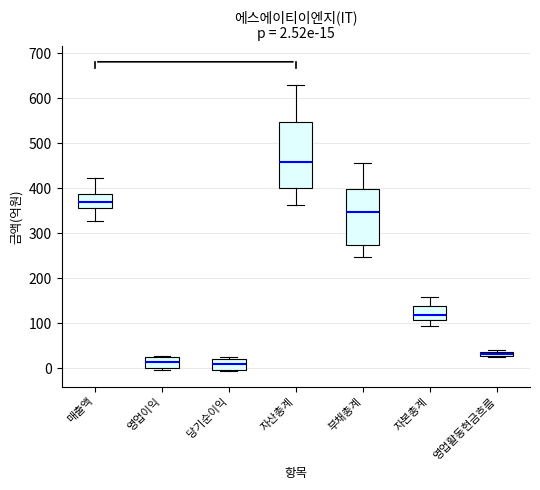

Comparing the boxes themselves (not the whiskers), which one is the tallest?

자산총계